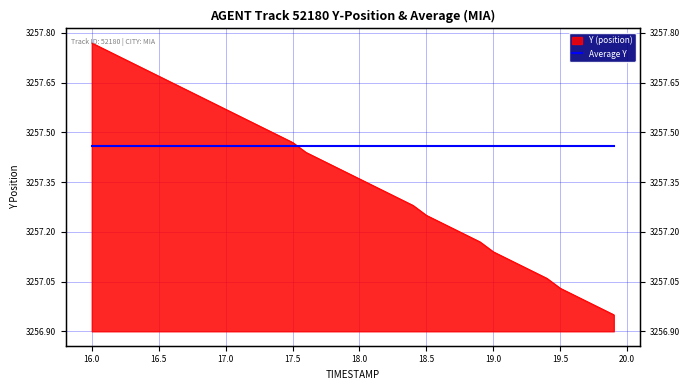

Which category has the lowest value across all series?

19.9